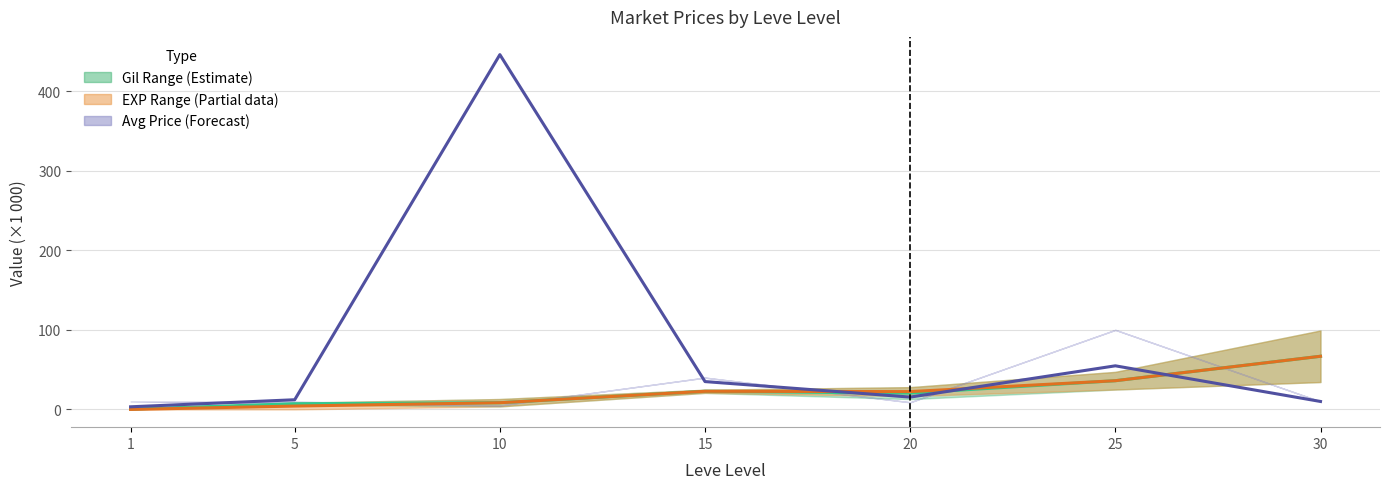

Between 1 and 5, which is larger?

5